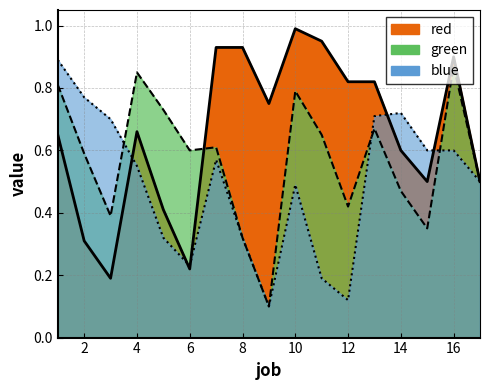

How many times do red and blue cross each other?

5